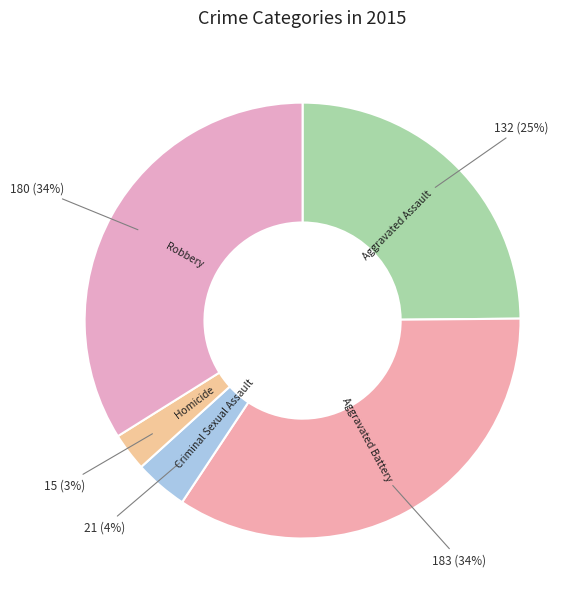

Count the number of slices in the pie.

5